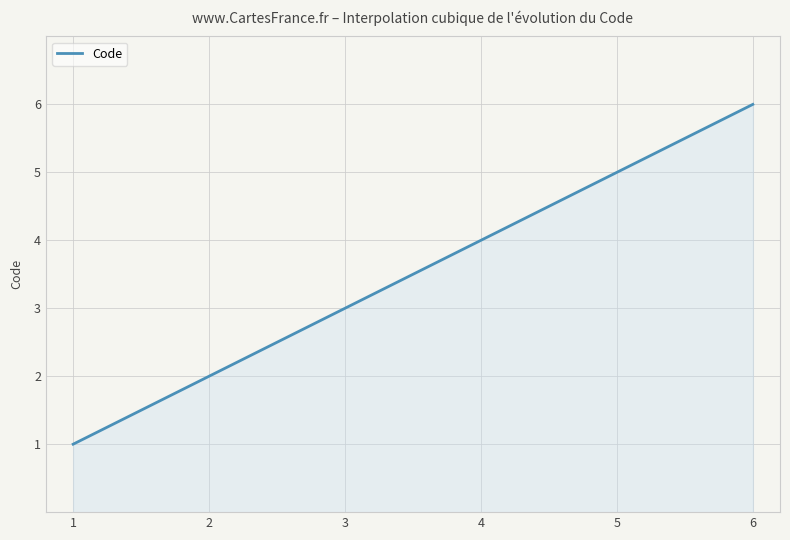

What is the difference between the maximum and minimum values?

5.0